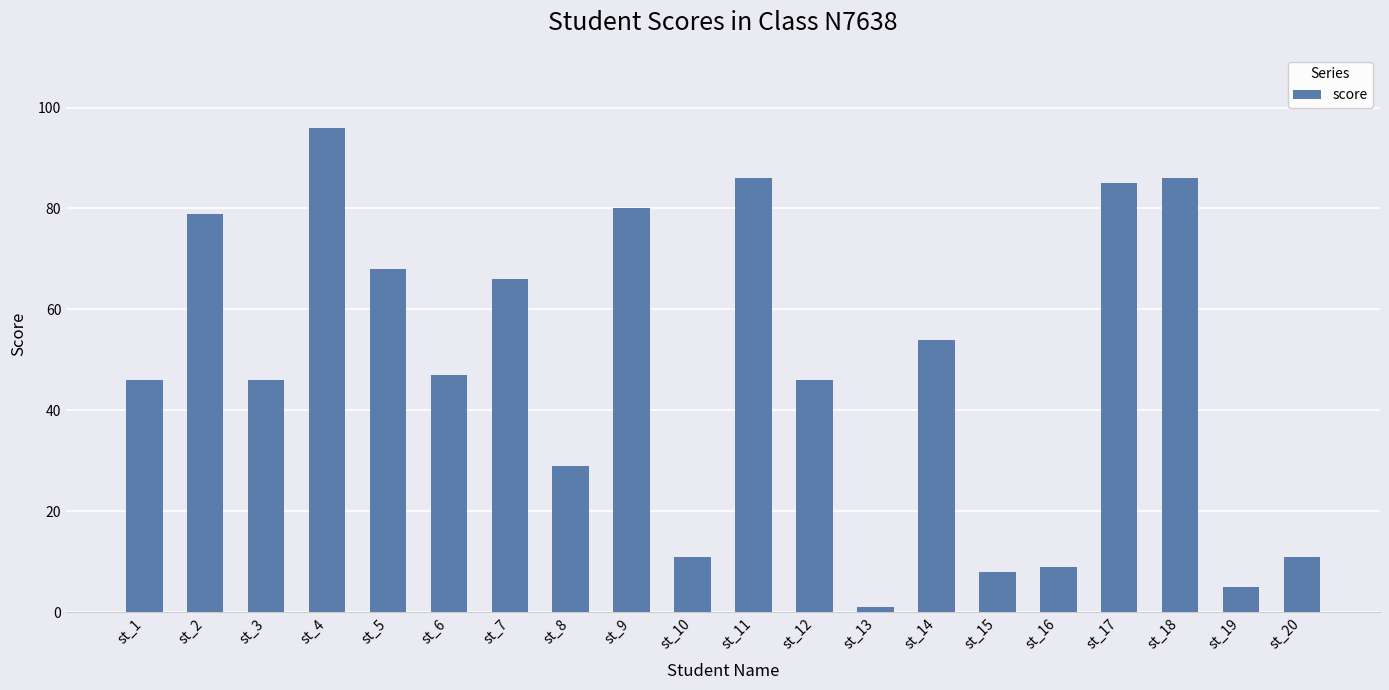

What is the ratio of the value at st_1 to the value at st_3?

1.0